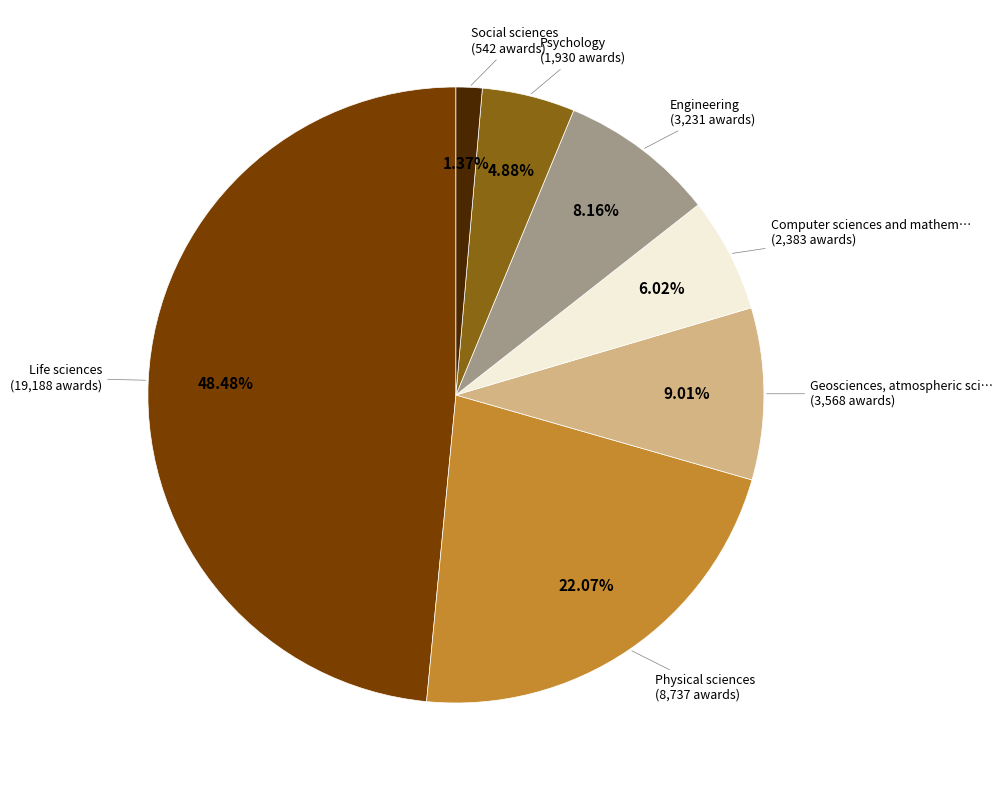

Does any single category account for the majority?

No